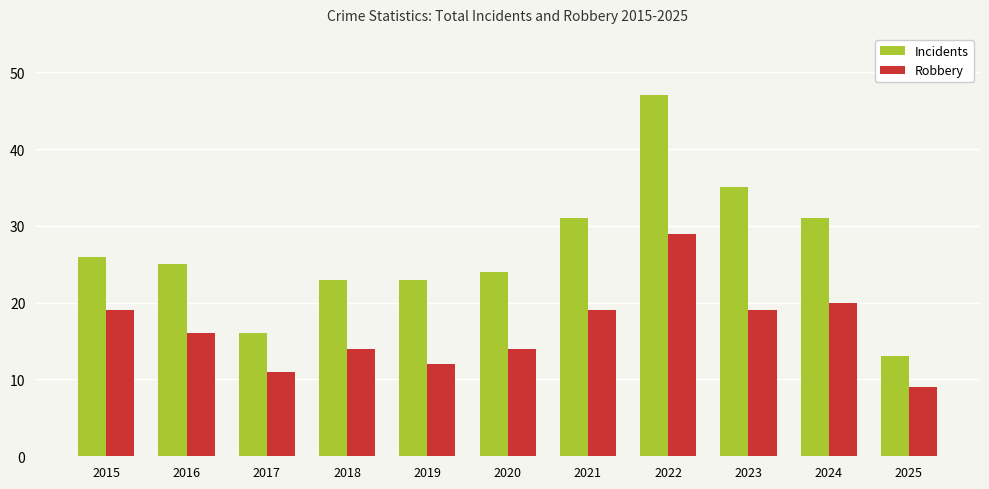

What are all the series names shown in the legend?

Incidents, Robbery